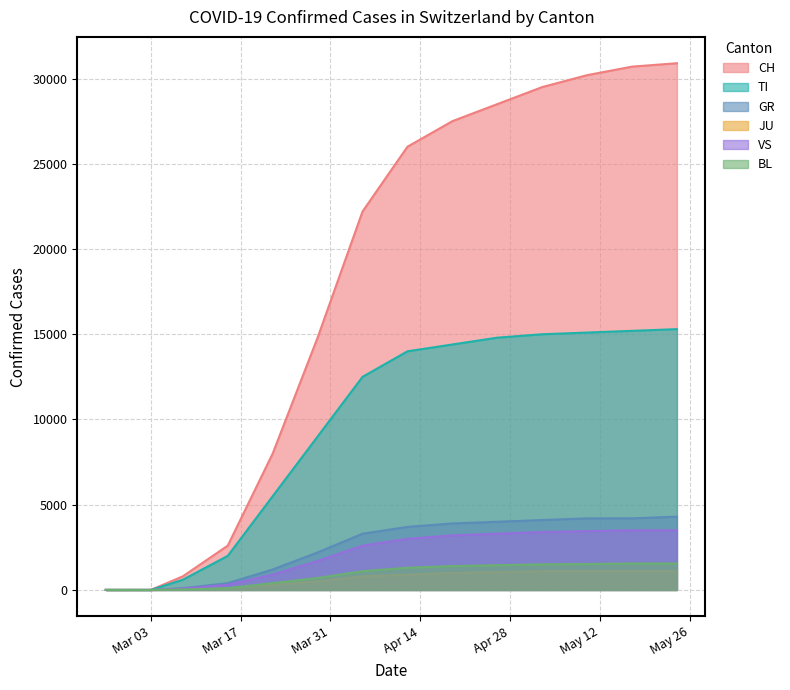

Is the value of GR at 2020-04-12 greater than the value of BL at 2020-04-05?

Yes